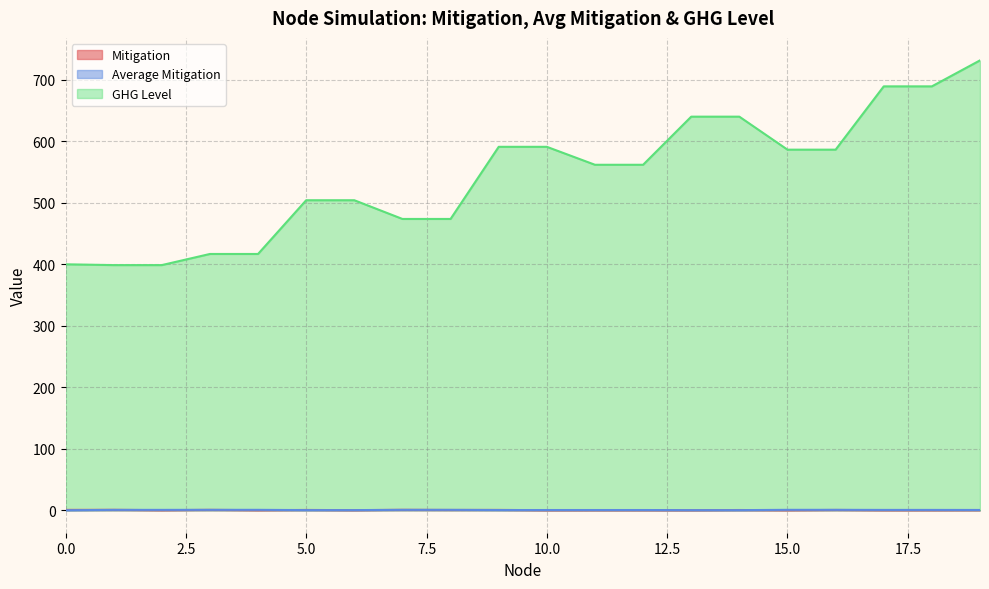

Reading left to right, transcribe all the data shown in this chart.

Mitigation: 0.6	0.7	0.1	0.6	0.0	0.5	0.1	0.7	0.4	0.5	0.0	0.0	0.1	0.0	0.3	0.0	0.4	0.0	0.0	0.1
Average Mitigation: 0.0	0.6	0.6	0.6	0.6	0.2	0.2	0.6	0.6	0.3	0.3	0.3	0.3	0.1	0.1	0.6	0.6	0.5	0.5	0.4
GHG Level: 400.0	398.7	398.7	416.8	416.8	504.2	504.2	473.8	473.8	591.1	591.1	561.9	561.9	640.1	640.1	586.5	586.5	689.4	689.4	731.7